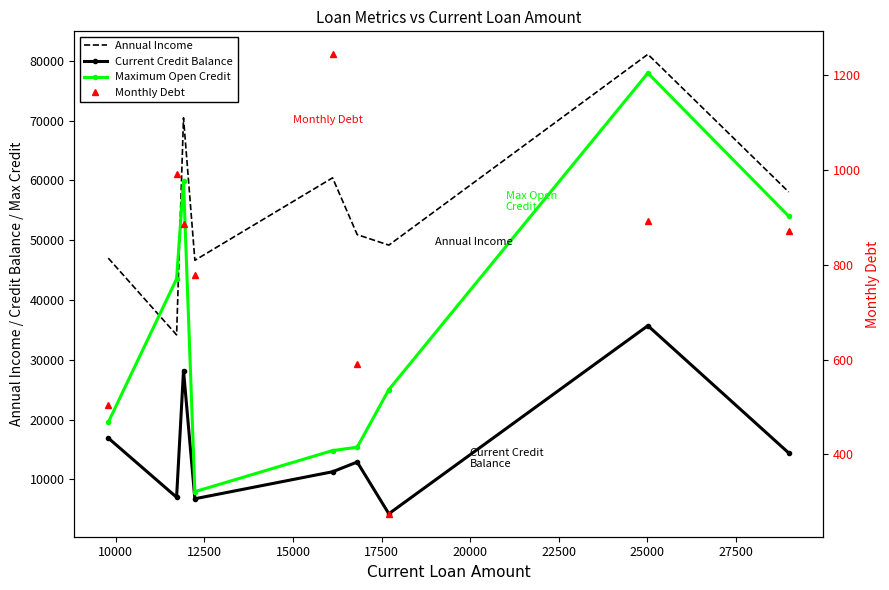

Which has a higher value, 22500 or 15000?

22500